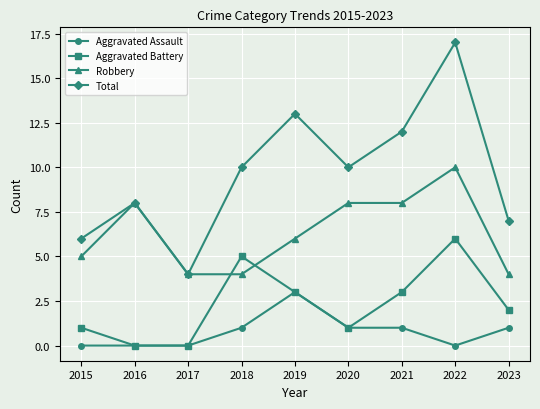

What is the greatest value displayed?

17